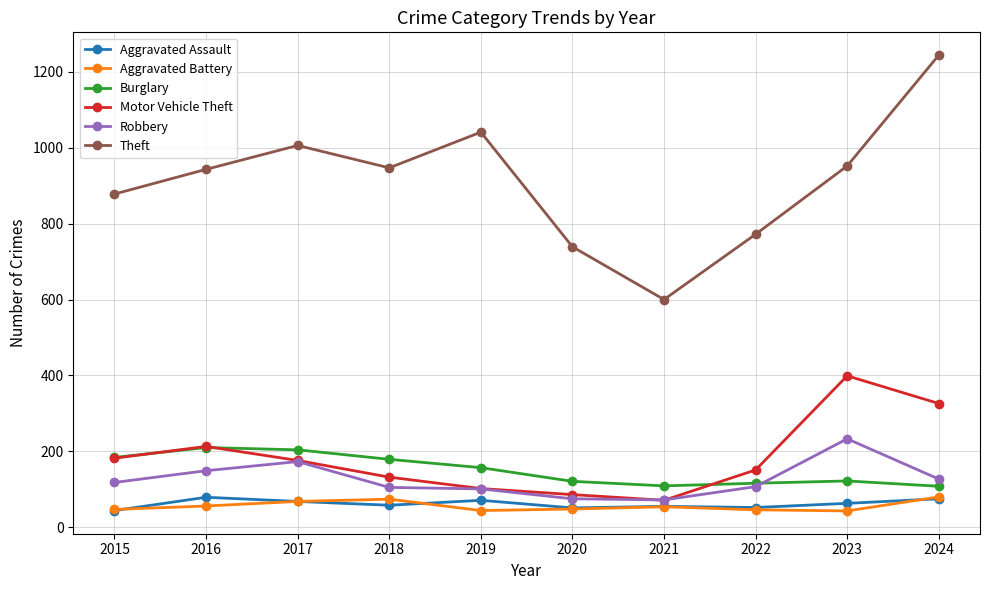

What value does the Robbery series have at 2015?

118